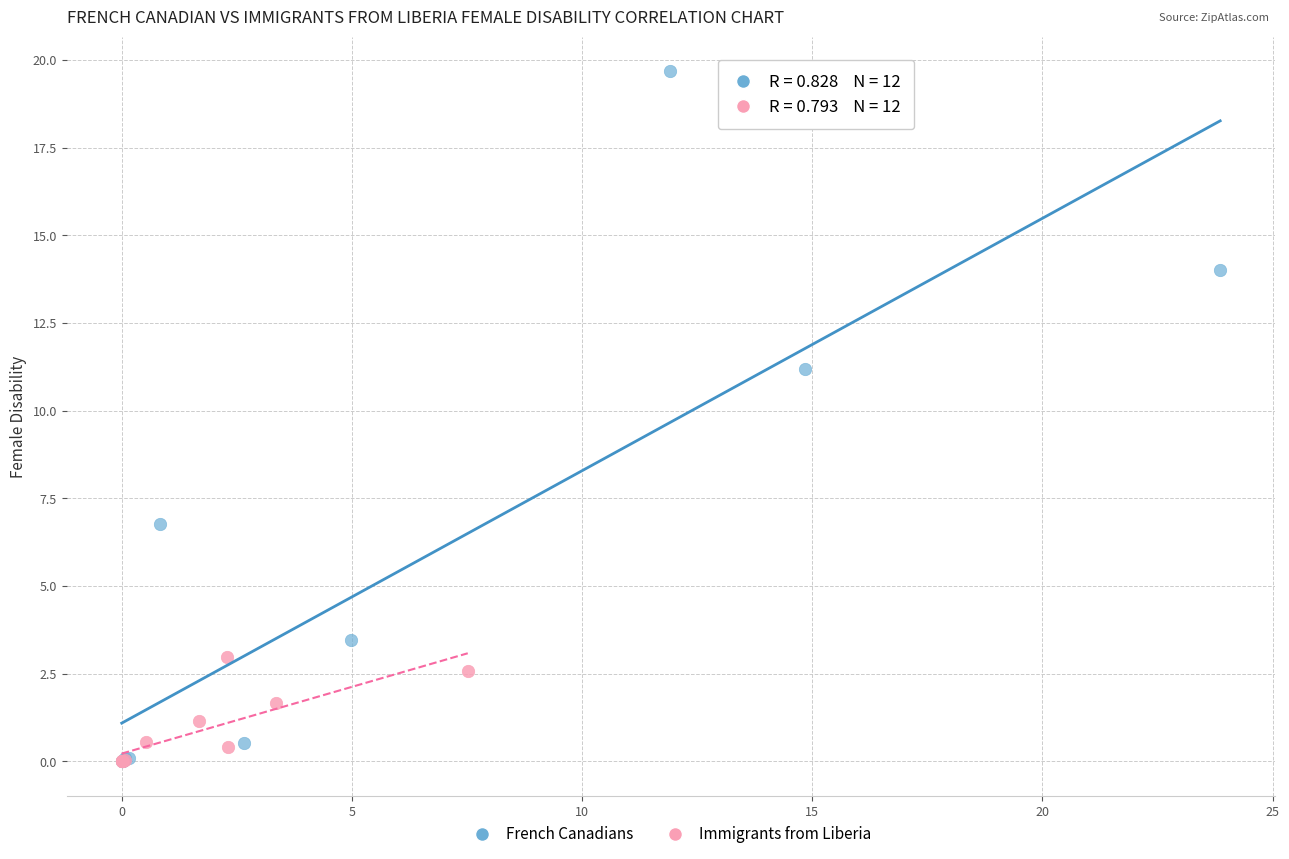

Which series reaches the maximum Y coordinate?

French Canadians